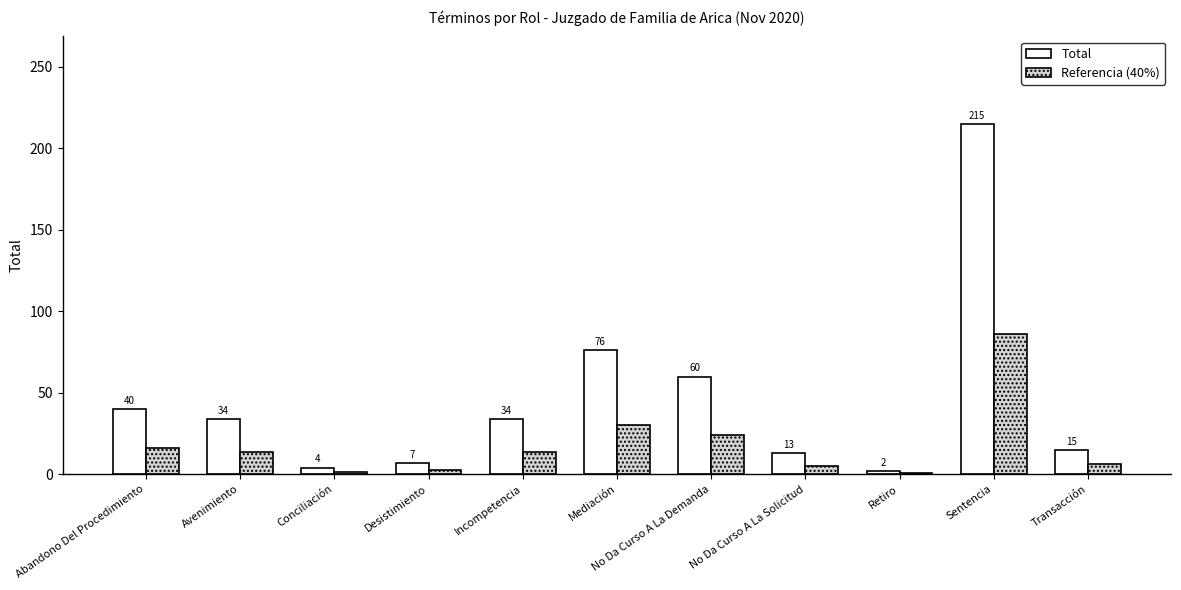

What is the spread (max minus min) of values at No Da Curso A La Solicitud?

7.8